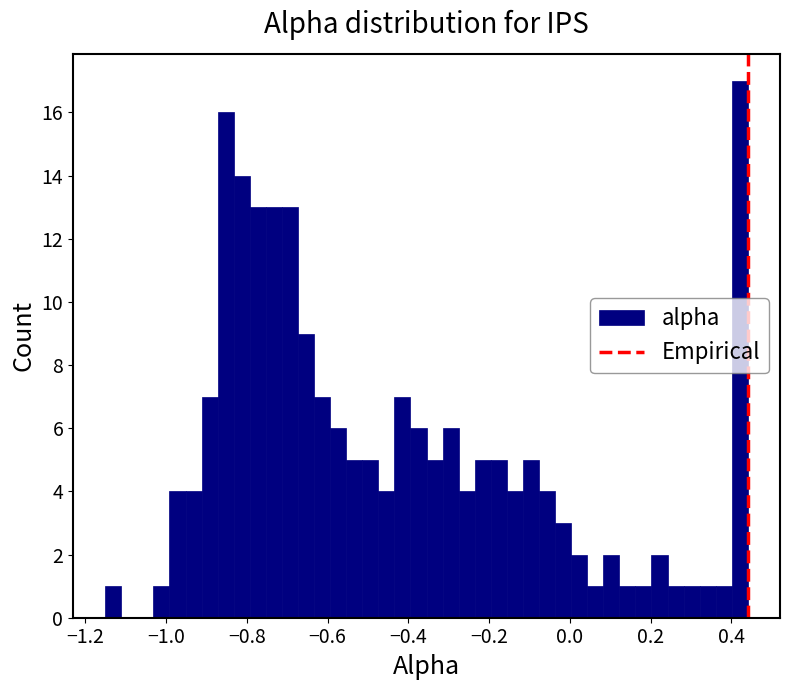

Around what value on the x-axis is the tallest bar? Give the approximate position of its centre, as read against the axis.

0.42